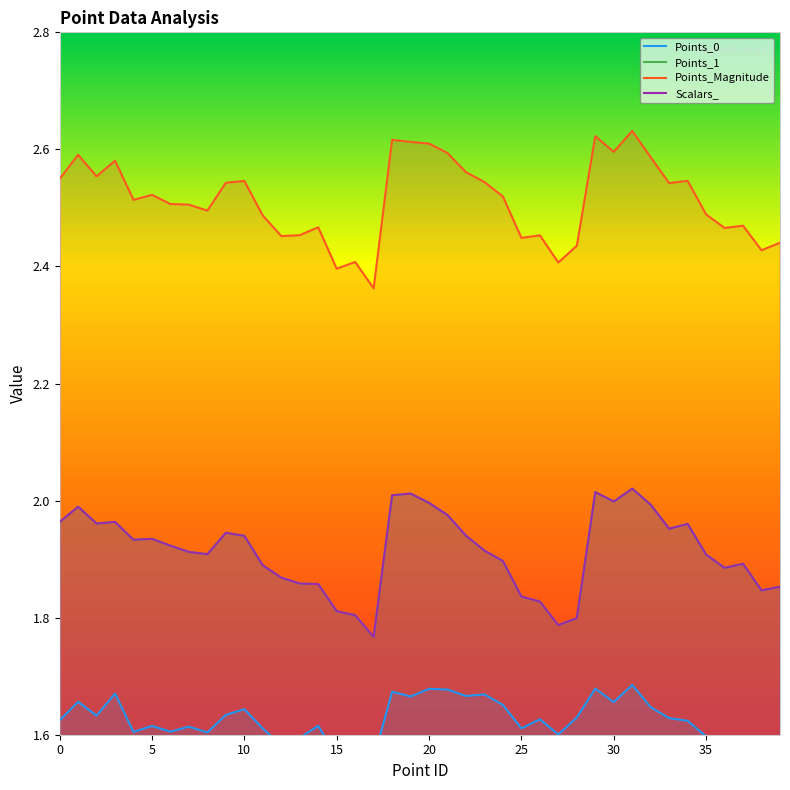

Rank the series by their maximum value, from highest to lowest.

Points_Magnitude, Points_1, Scalars_, Points_0